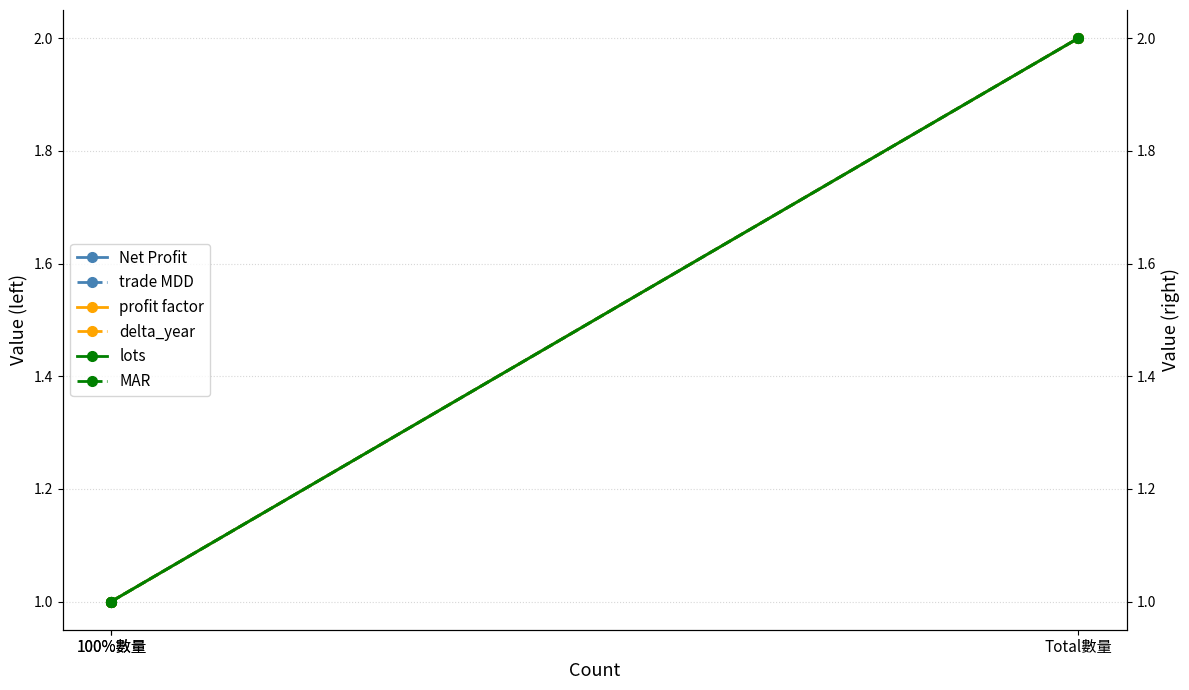

Which series has the largest total across all categories?

Net Profit